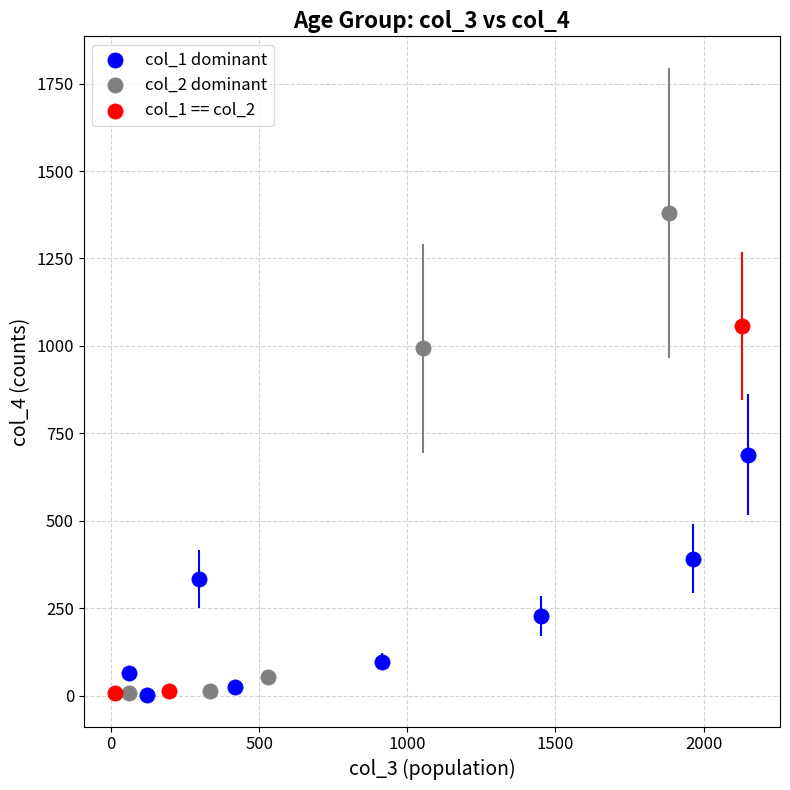

Which series contains the highest Y value?

col_2 dominant